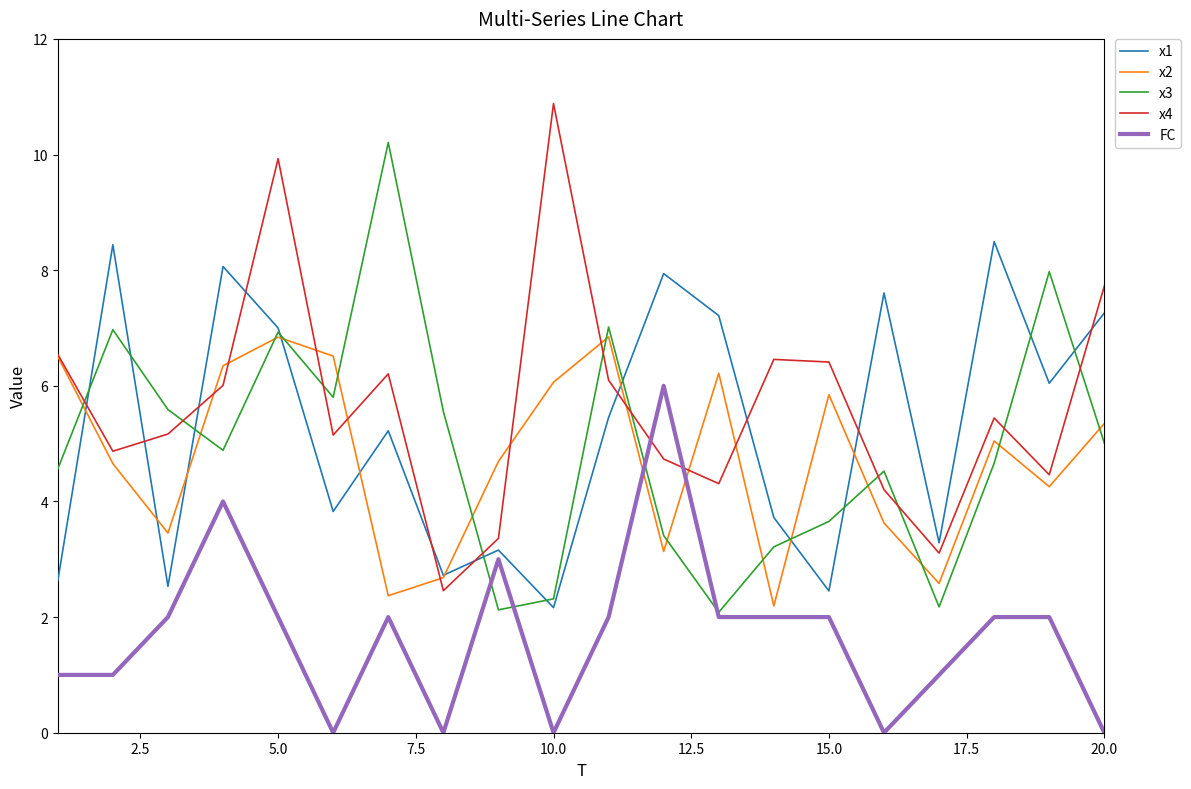

Rank the series by their maximum value, from lowest to highest.

FC, x2, x1, x3, x4